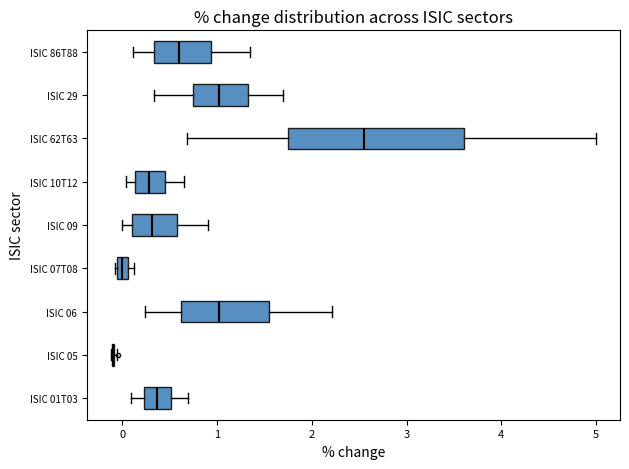

Where is the left edge of the box for ISIC 10T12 on the x-axis? The values are not printed on the chart, so give them approximately, as read against the axis.

0.1